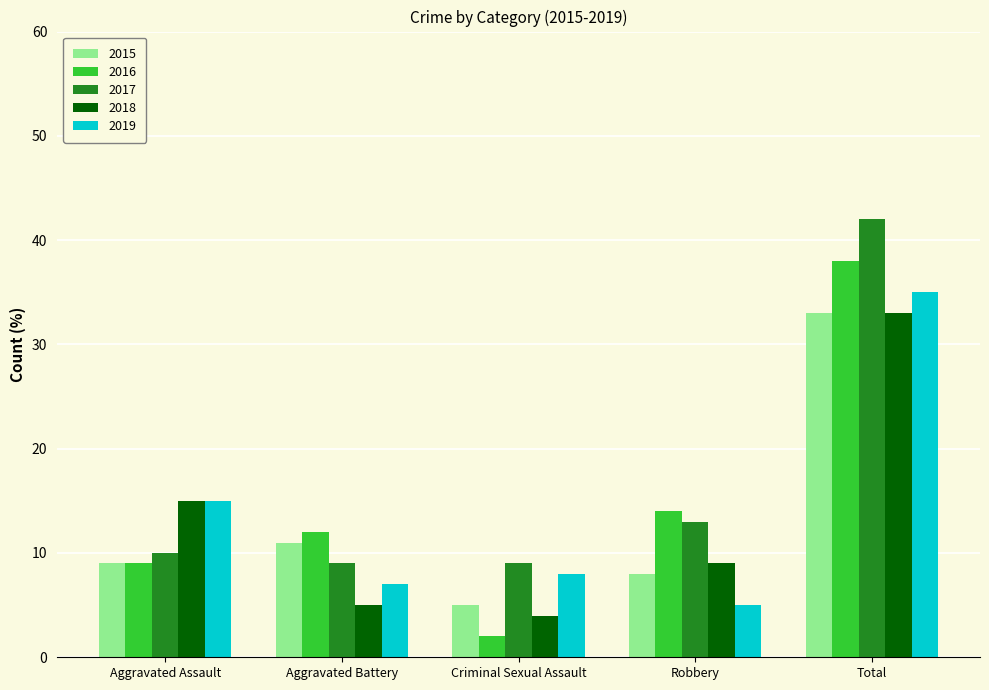

What is the sum of the 2018 values at Criminal Sexual Assault and Total?

37